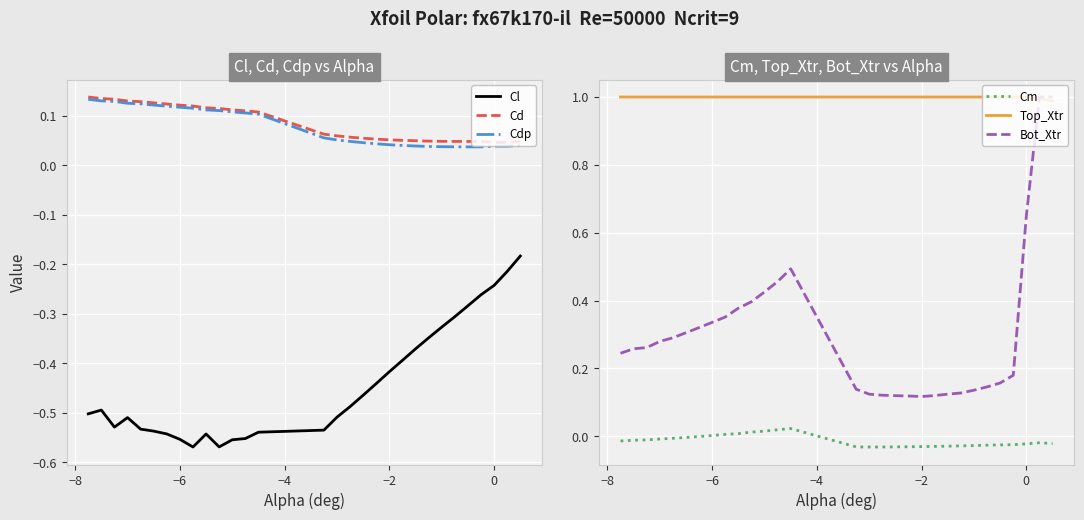

What is the average value of the Cdp series?

0.1